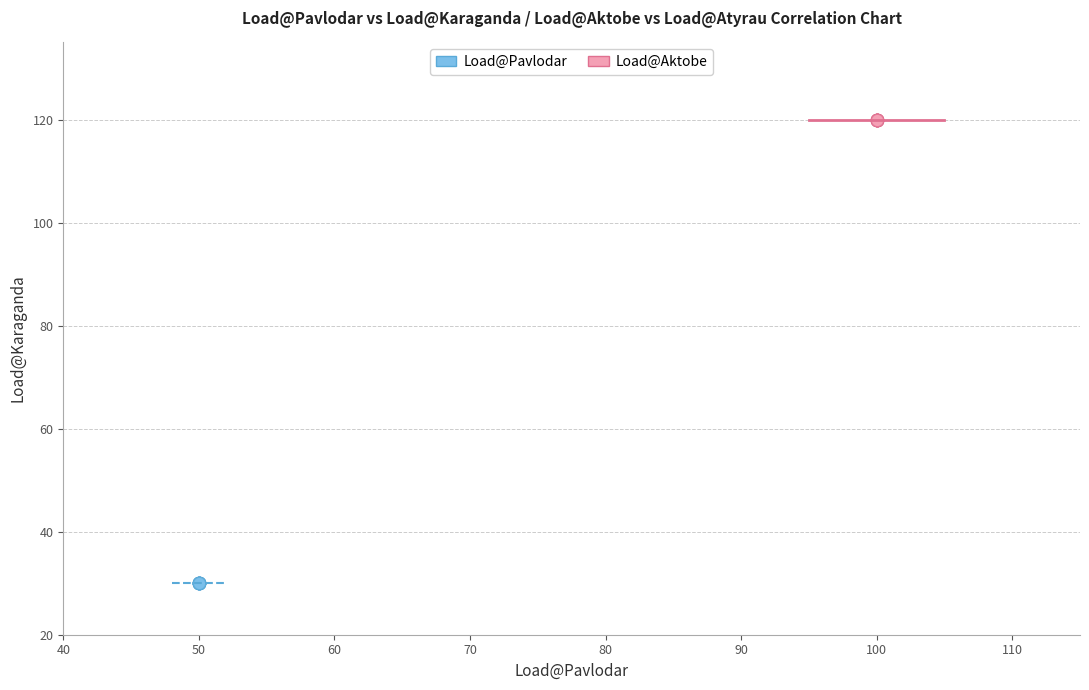

Which series reaches the maximum Y coordinate?

Load@Aktobe